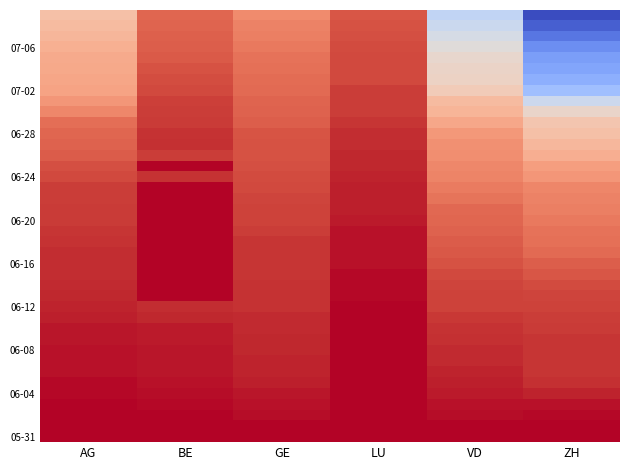

At which category is the sum across all series the highest?

ZH